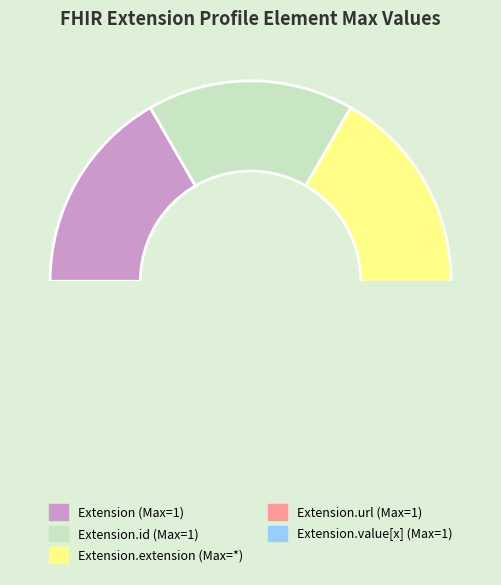

Which slice is the largest?

Extension.extension